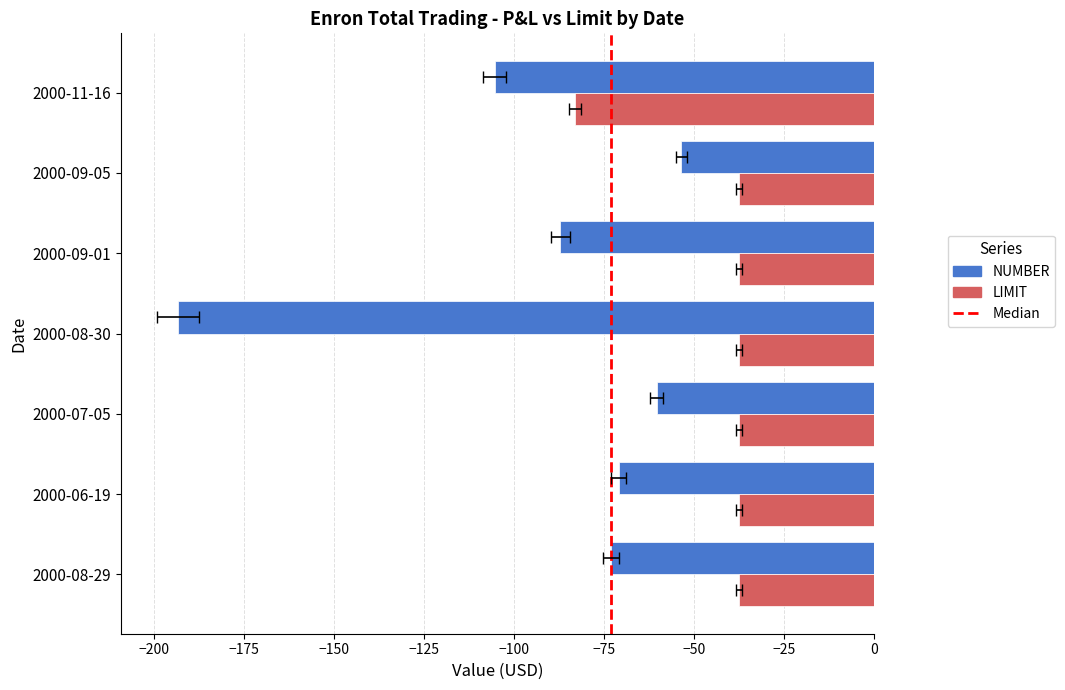

How many data points in NUMBER are above -72?

3